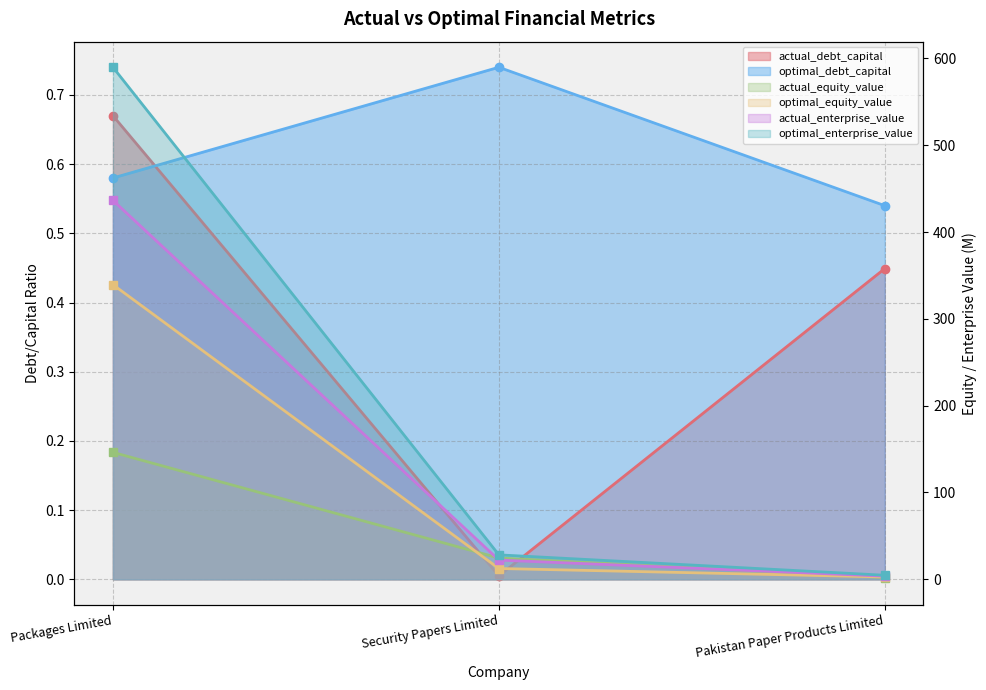

What is the total value across all series at Security Papers Limited?

87.9